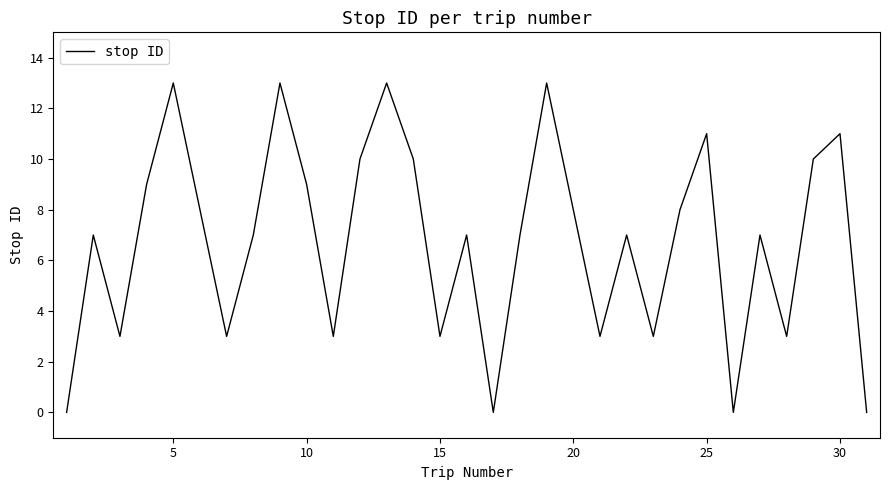

What is the maximum value shown in the chart?

13